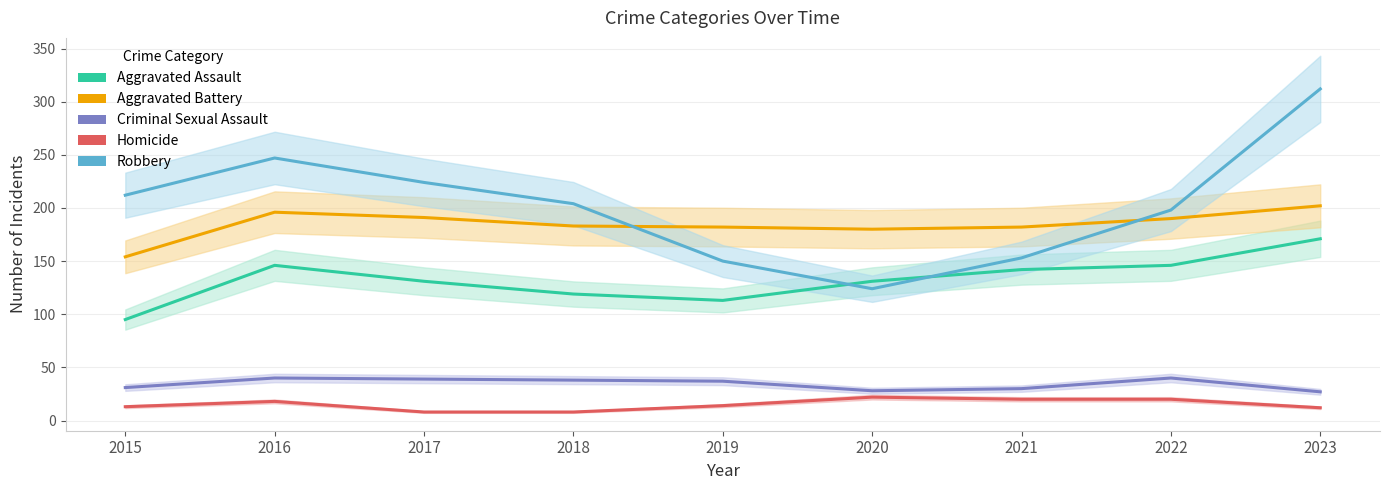

How many values in the Criminal Sexual Assault series are below 37?

4